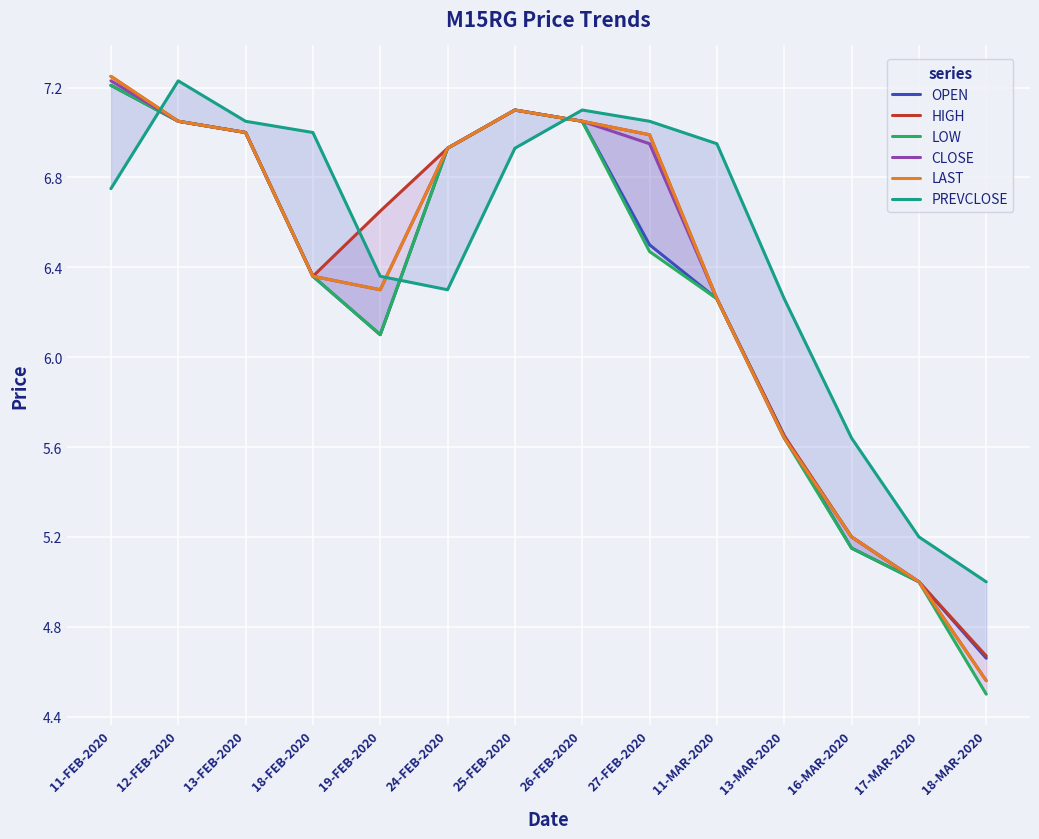

What is the label of the 11th point from the left?

13-MAR-2020